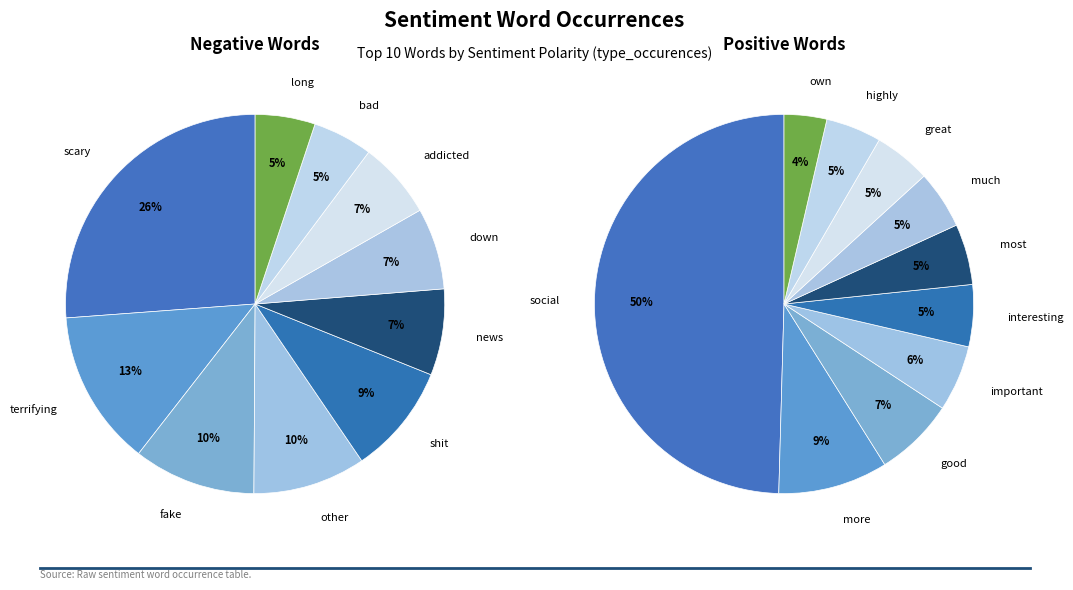

True or false: 2 accounts for 17% of the total.

False